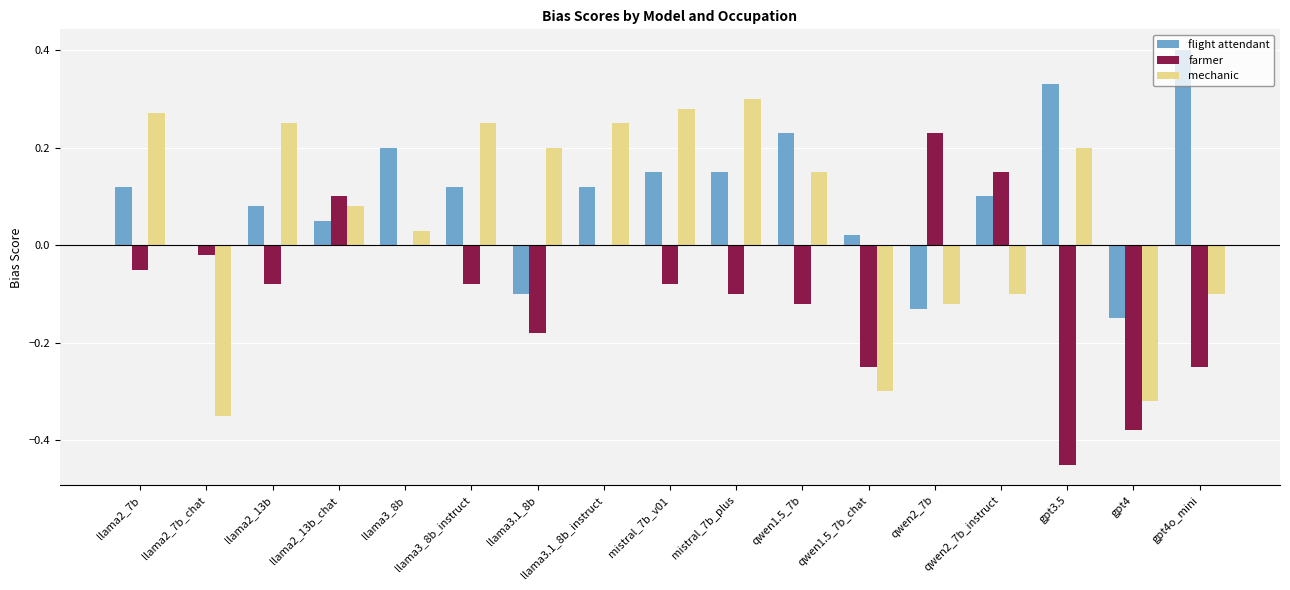

How many data points does each series have?

17